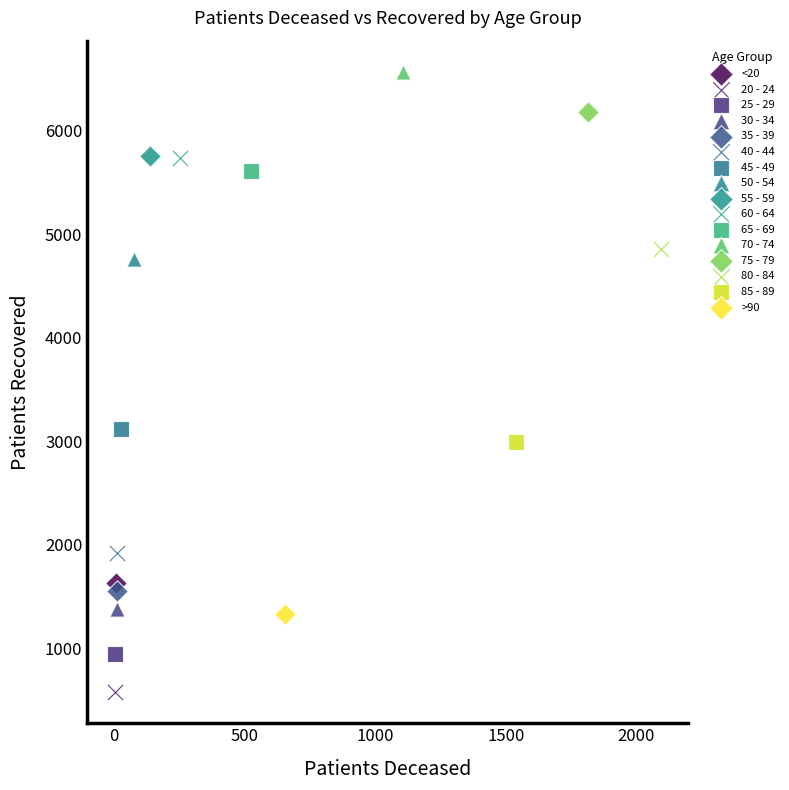

Which series contains the lowest Y value?

20 - 24